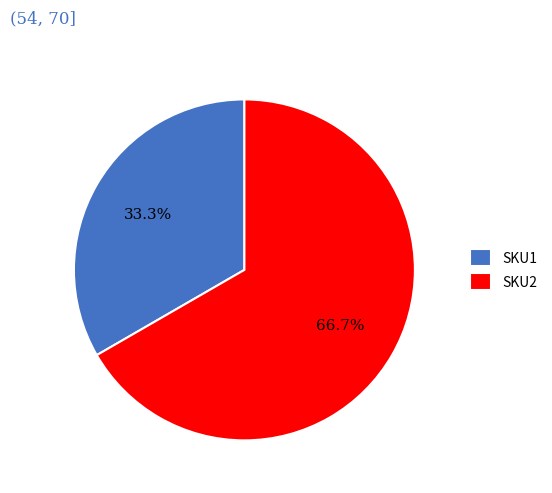

Does any single category account for the majority?

Yes